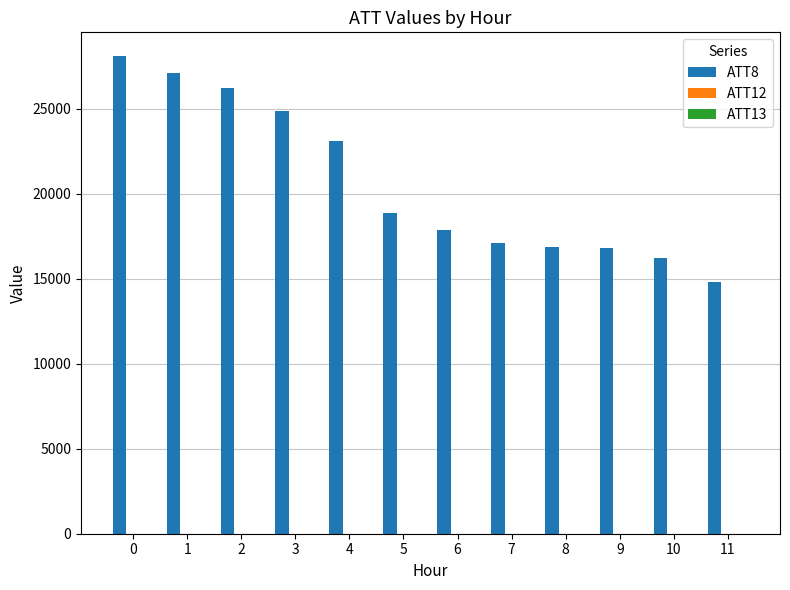

Which series has the largest total across all categories?

ATT8